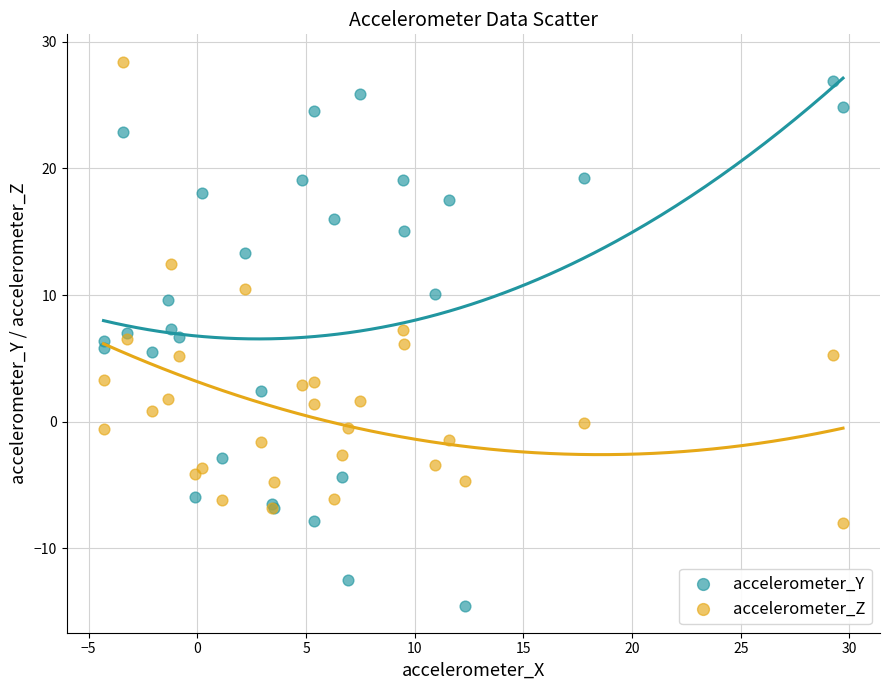

Which series reaches the minimum Y coordinate?

accelerometer_Y